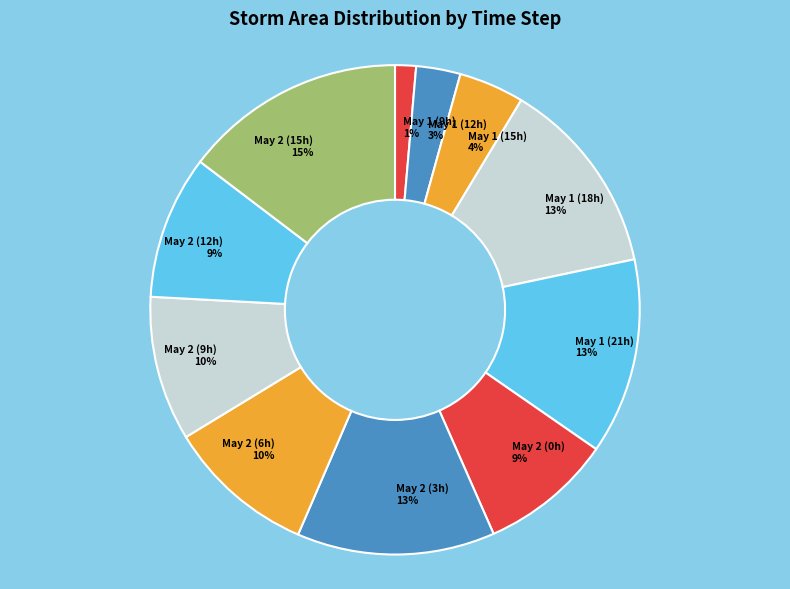

Does May 1 (18h) represent more than half of the total?

No